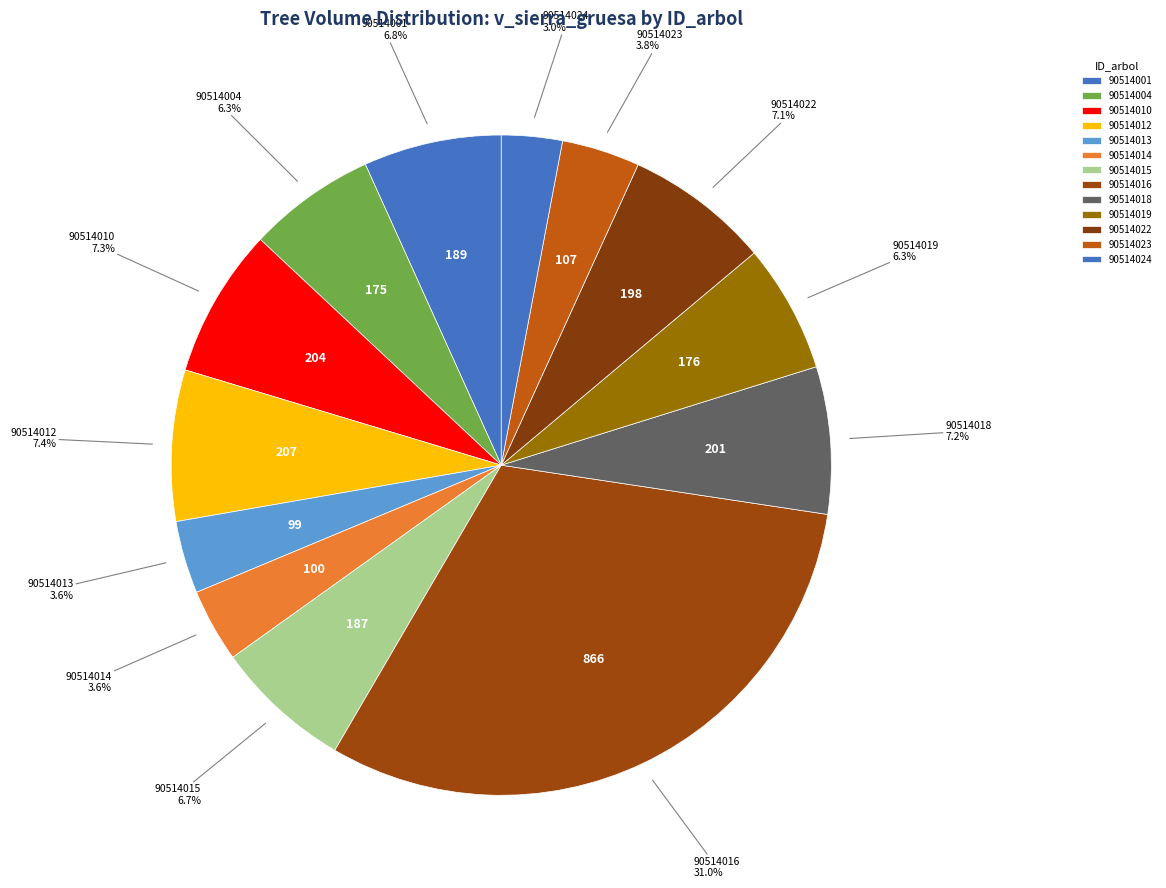

Count the number of slices in the pie.

13